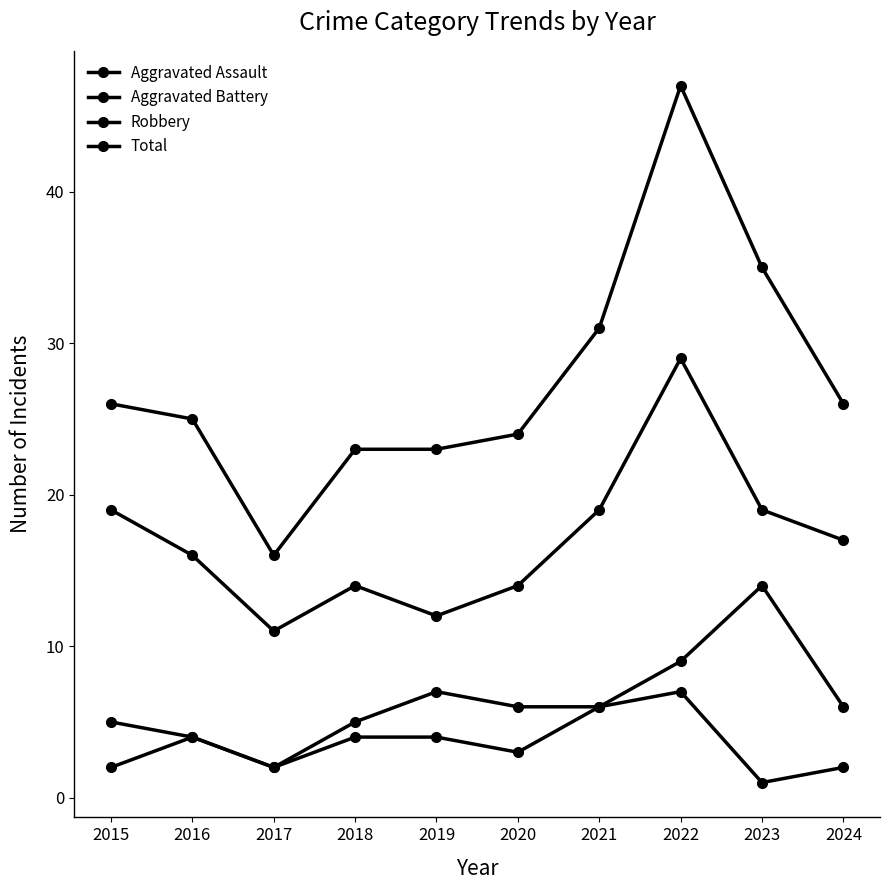

How many lines are shown in the chart?

4